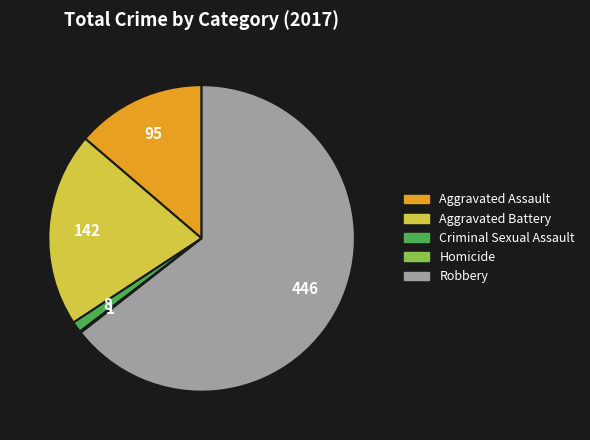

Which category has the biggest portion of the pie?

Robbery